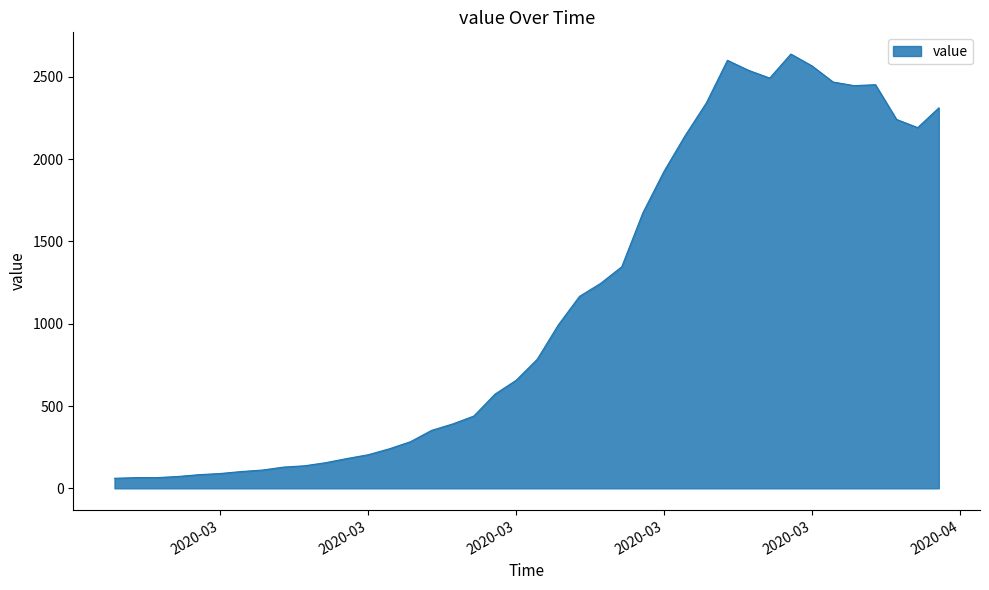

What is the smallest value displayed?

61